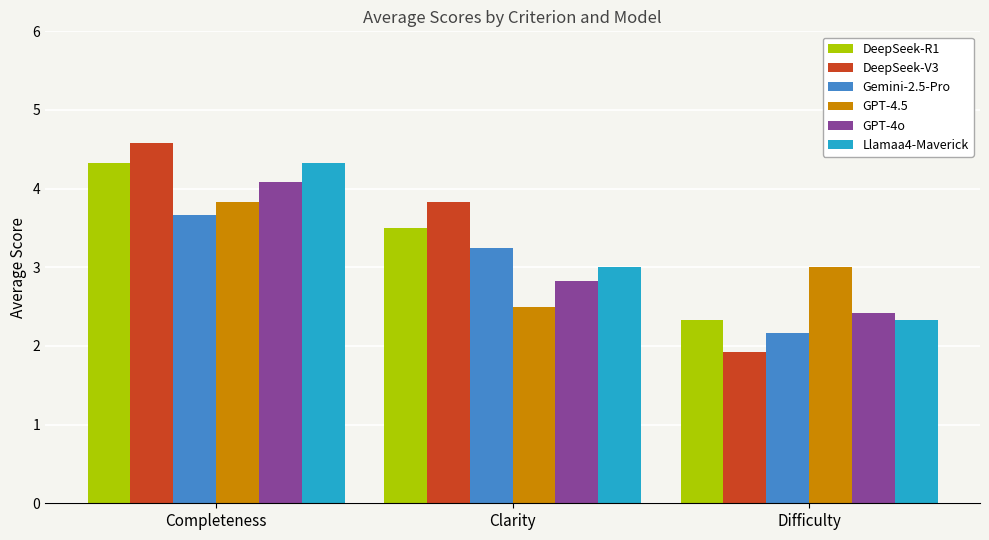

Rank the categories by DeepSeek-R1 value from lowest to highest.

Difficulty, Clarity, Completeness